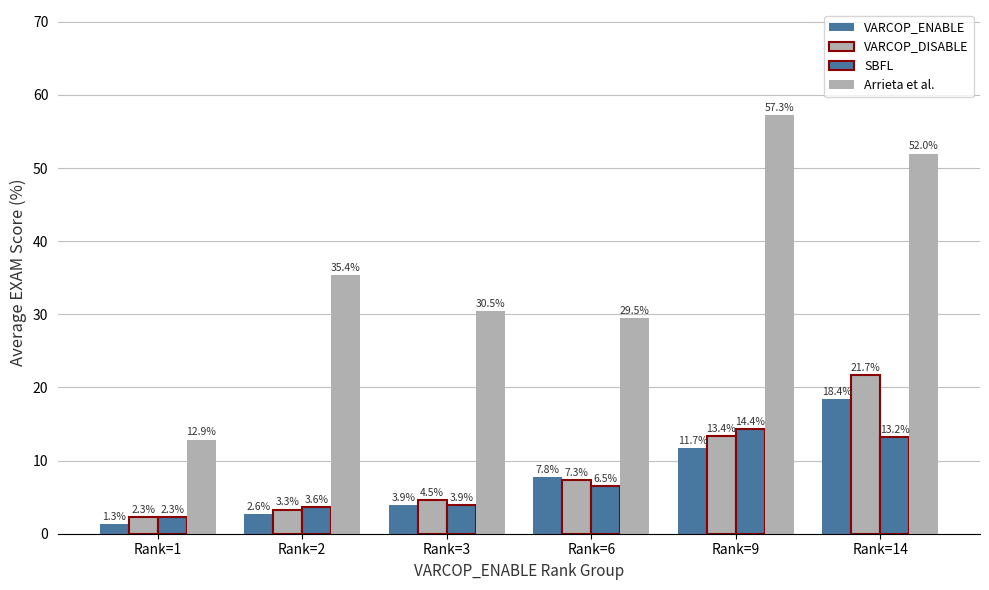

Reading left to right, extract all data points from this chart.

VARCOP_ENABLE: Rank=1=1.3	Rank=2=2.6	Rank=3=3.9	Rank=6=7.8	Rank=9=11.7	Rank=14=18.4
VARCOP_DISABLE: Rank=1=2.3	Rank=2=3.3	Rank=3=4.5	Rank=6=7.3	Rank=9=13.4	Rank=14=21.7
SBFL: Rank=1=2.3	Rank=2=3.6	Rank=3=3.9	Rank=6=6.5	Rank=9=14.4	Rank=14=13.2
Arrieta et al.: Rank=1=12.9	Rank=2=35.4	Rank=3=30.5	Rank=6=29.5	Rank=9=57.3	Rank=14=52.0